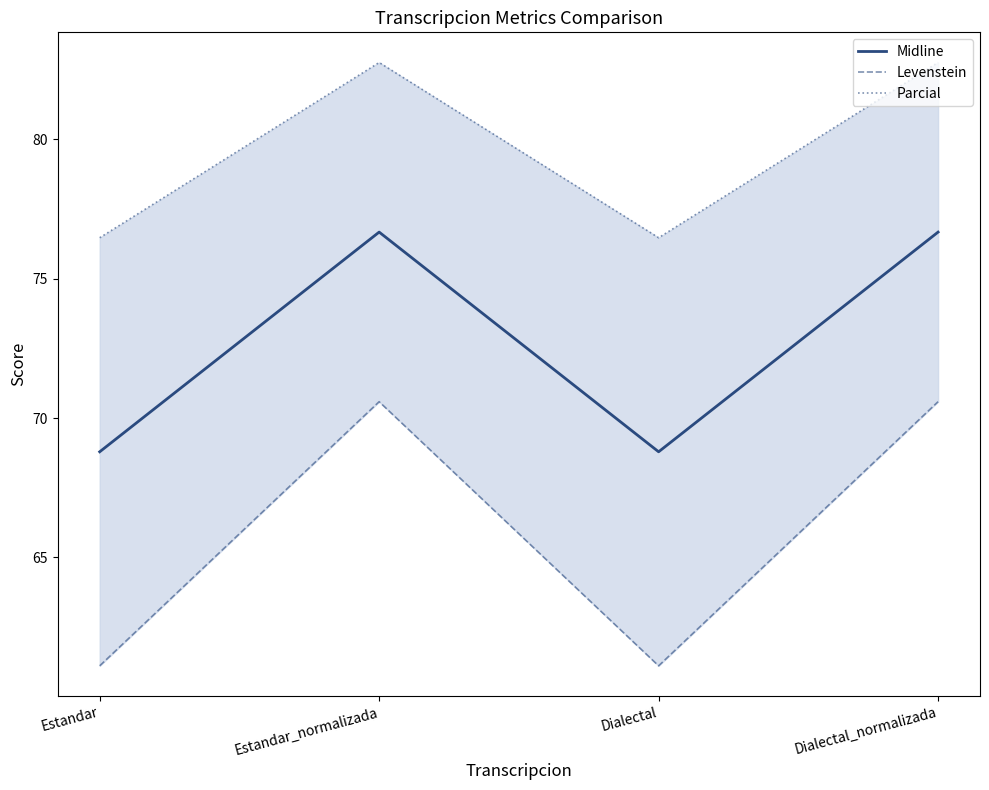

What is the average value of the Midline series?

72.7